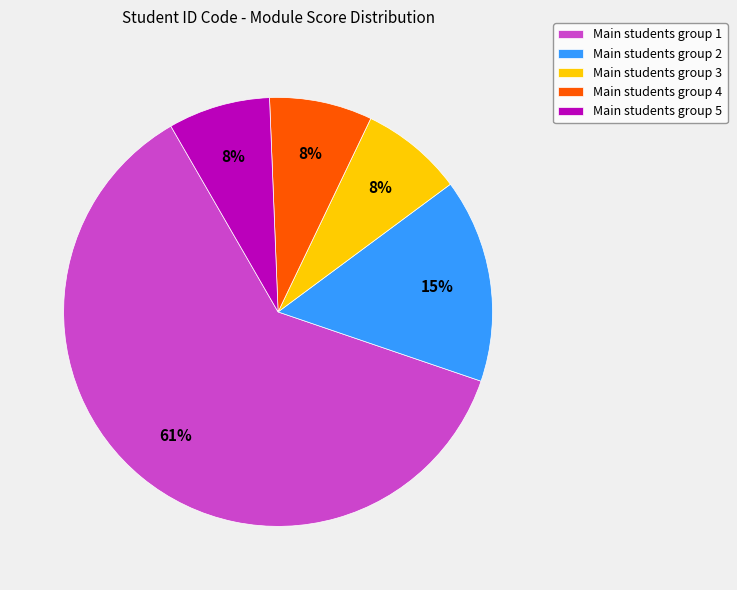

Approximately how many times larger is the value at Main students group 5 compared to Main students group 2?

0.5